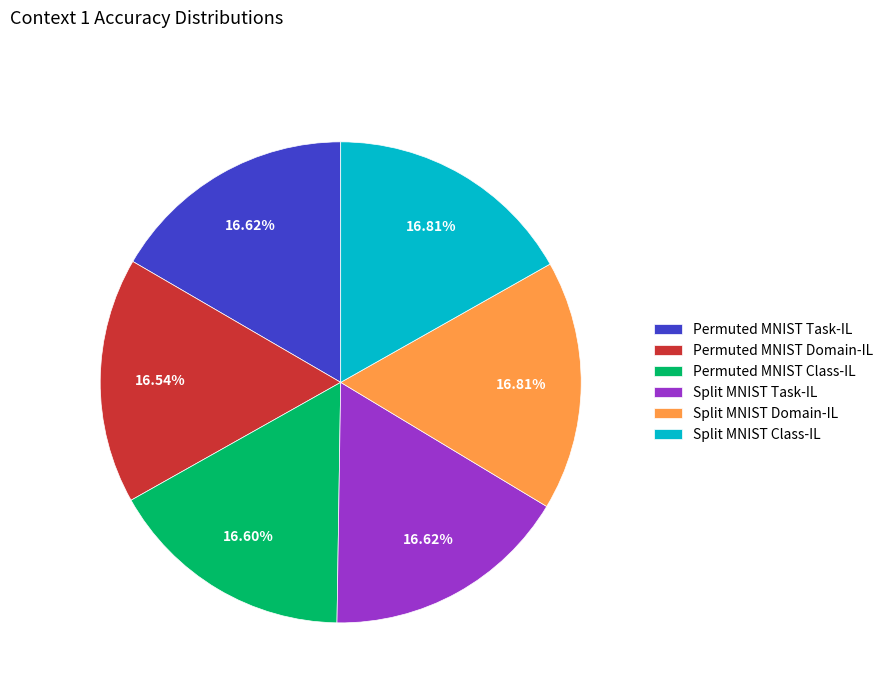

To the nearest percent, what portion does Split MNIST Class-IL represent?

17%